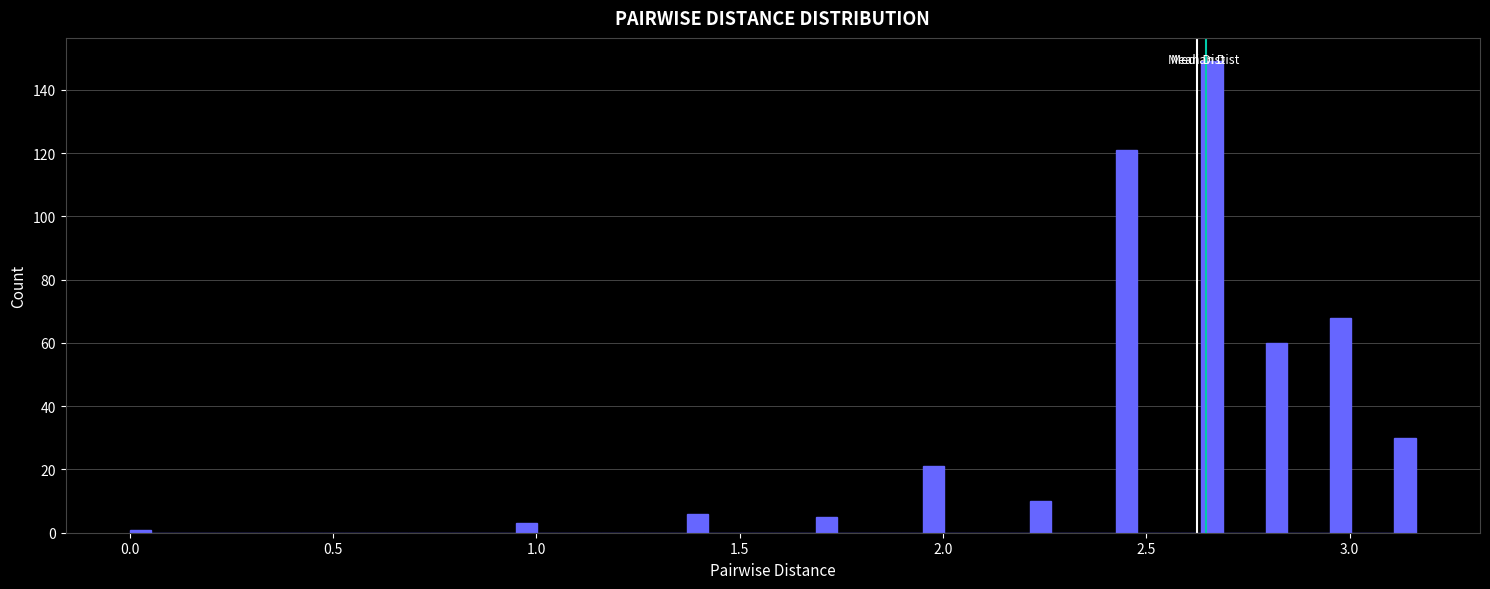

Read against the x-axis, roughly where is the centre of the tallest bar?

2.65